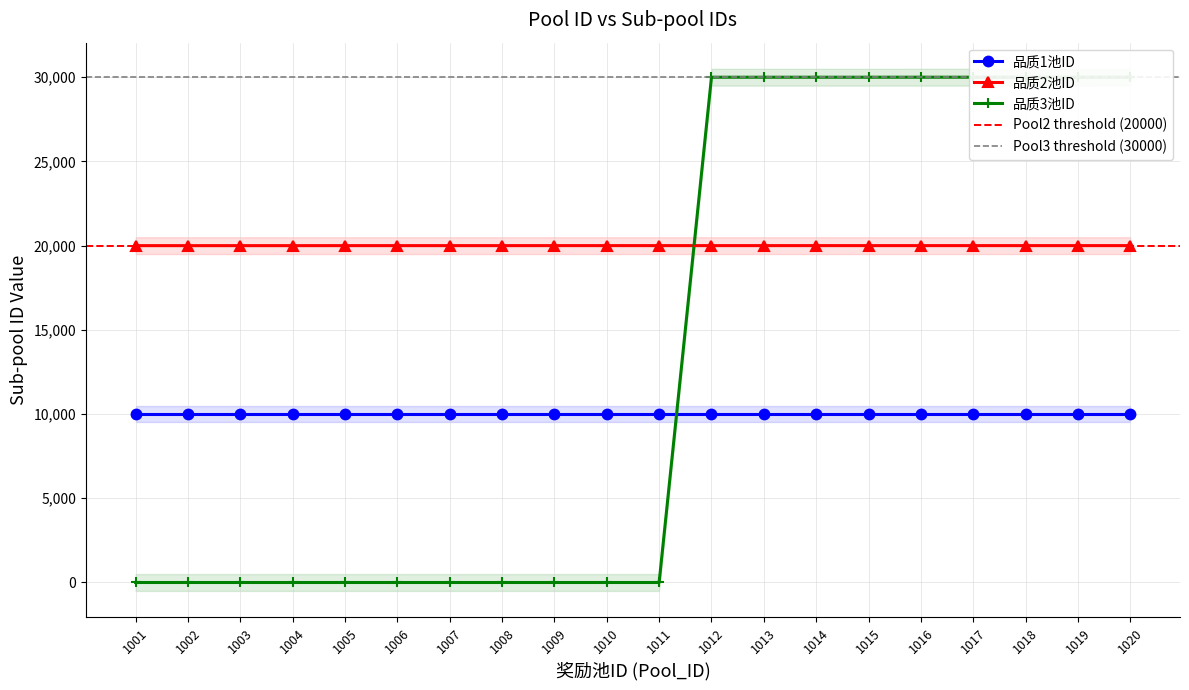

The 品质1池ID series shows 10001 at 1007. True or false?

True